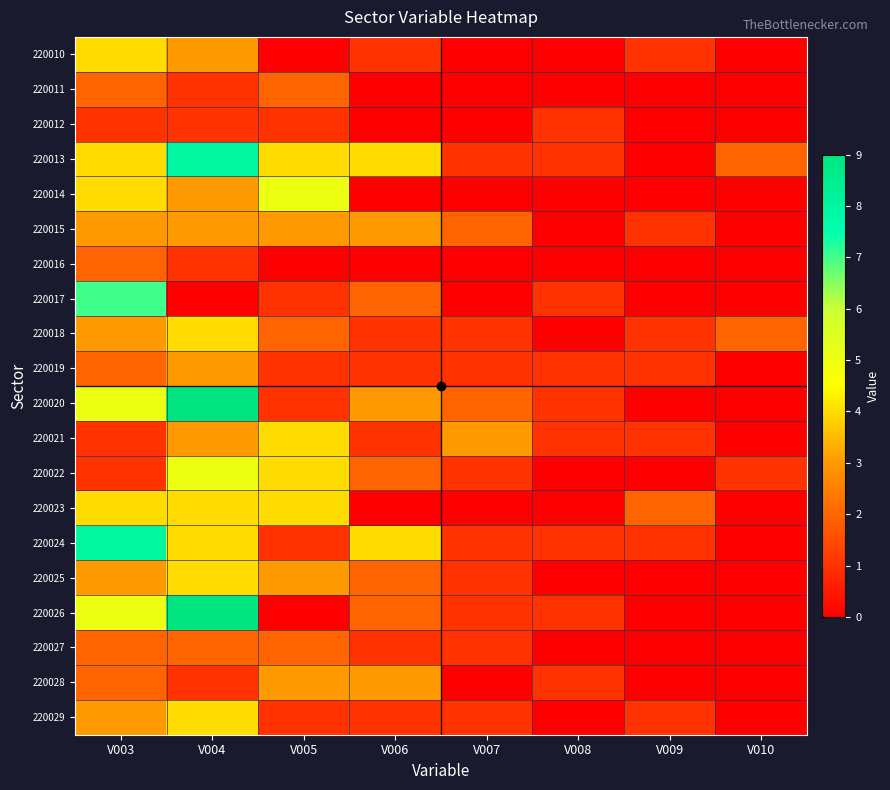

Count the number of data series in this chart.

20